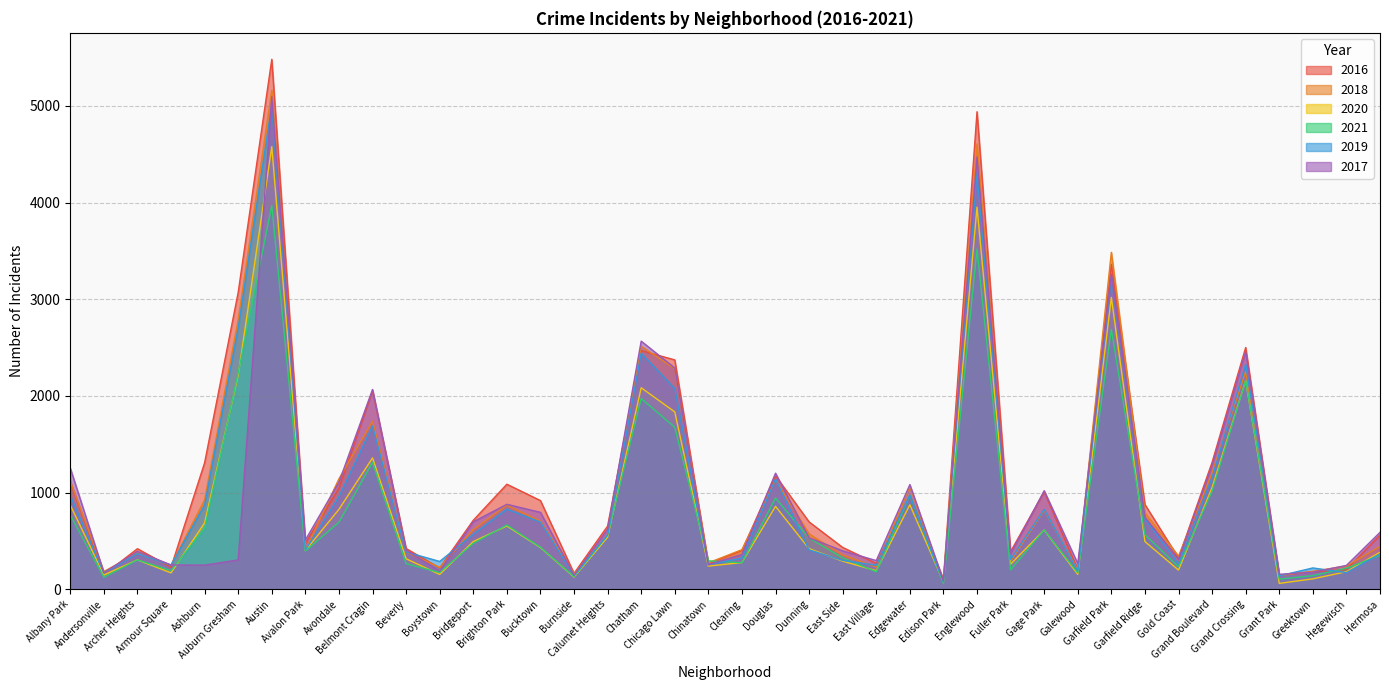

What is the sum of the 2020 values at Avondale and Dunning?

1245